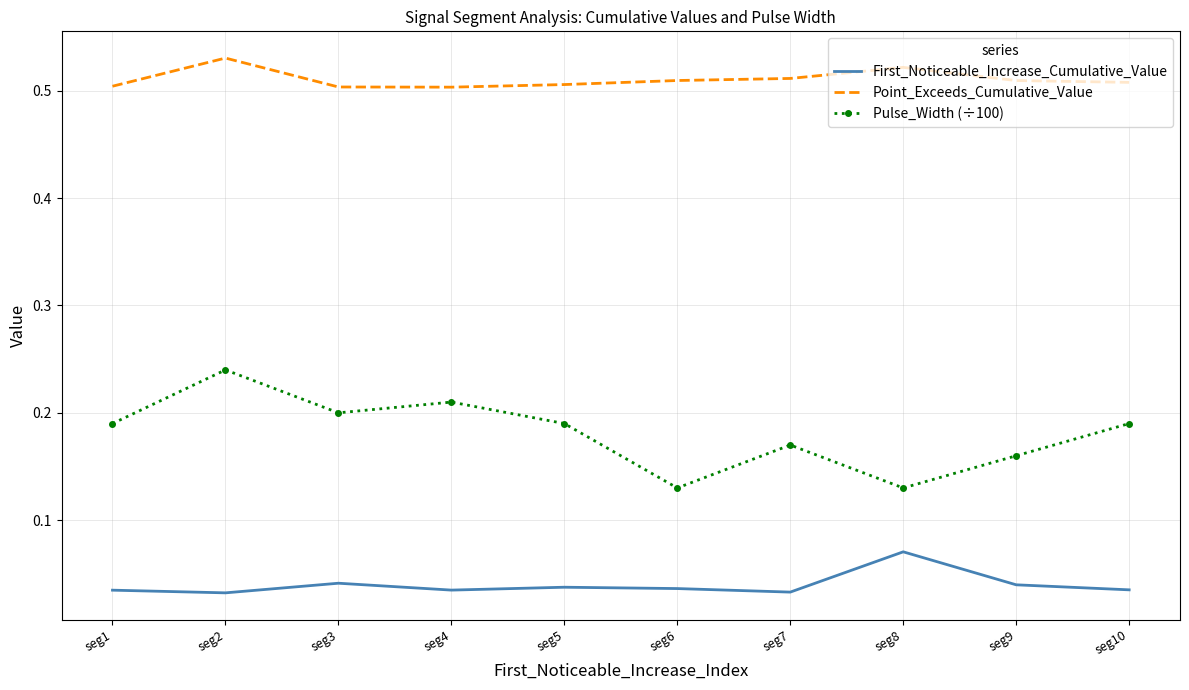

At which category is the sum across all series the highest?

seg2